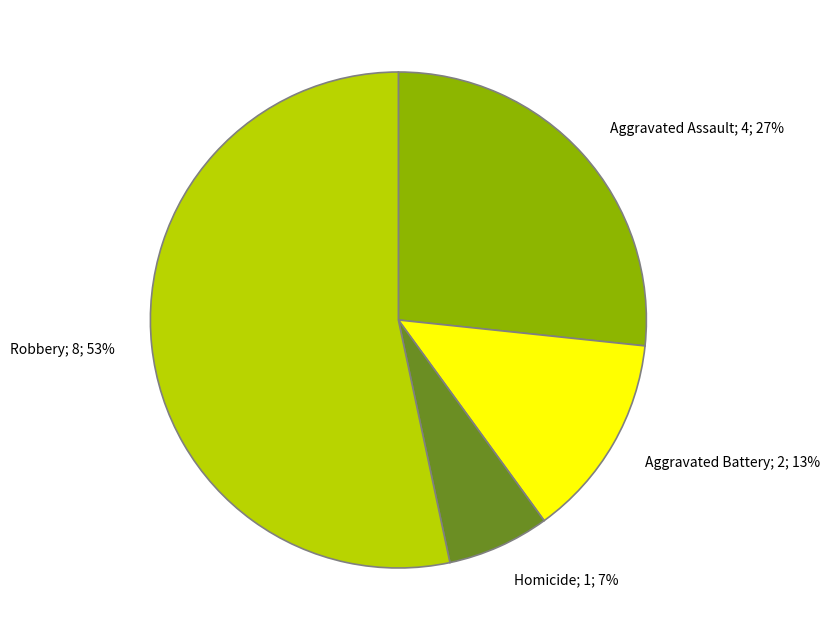

To the nearest percent, what portion does Robbery represent?

53%